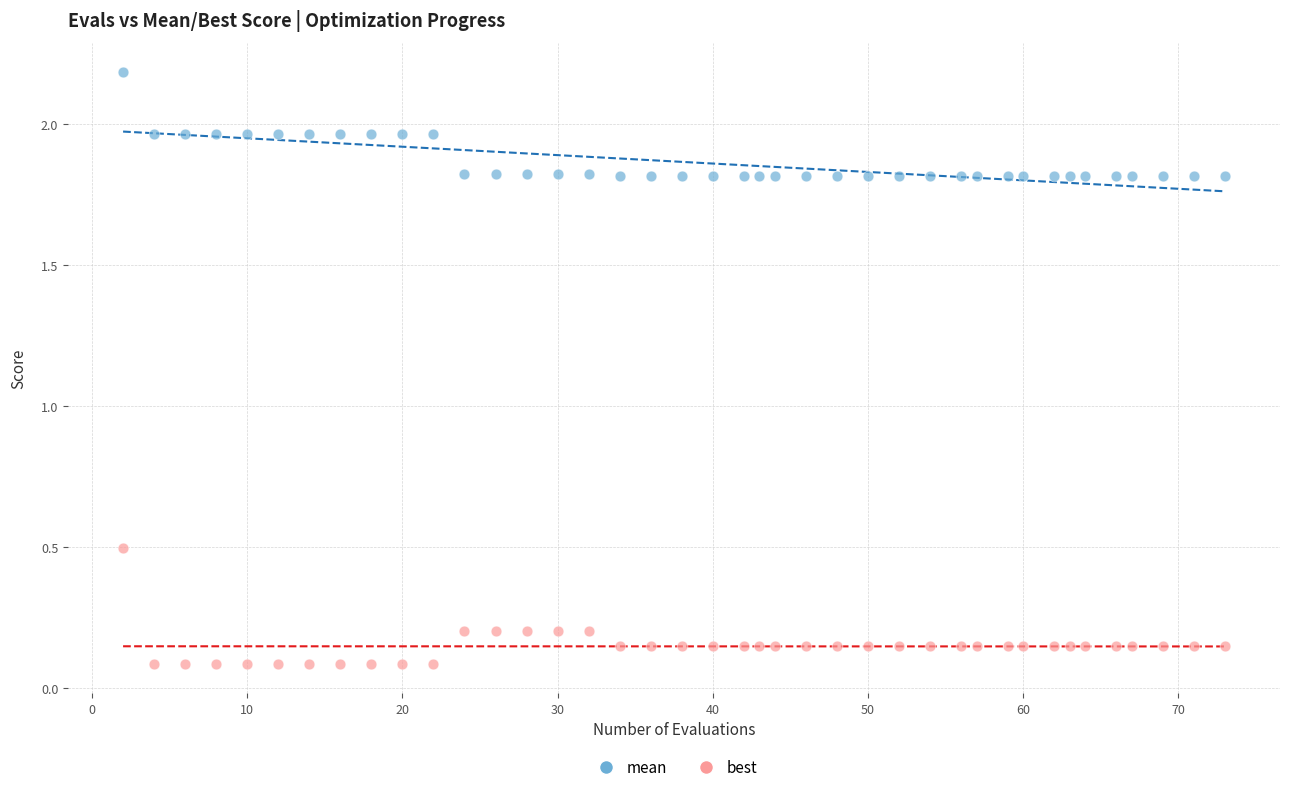

Which series reaches the maximum Y coordinate?

mean